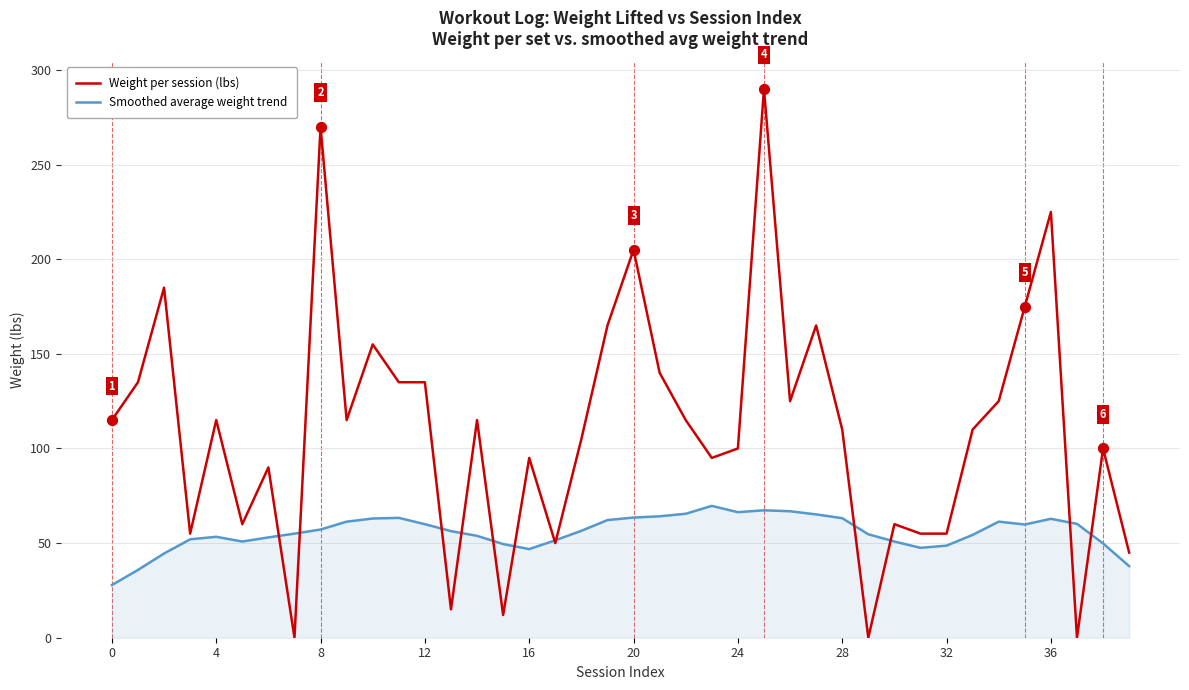

What are all the series names shown in the legend?

Weight per session (lbs), Smoothed average weight trend